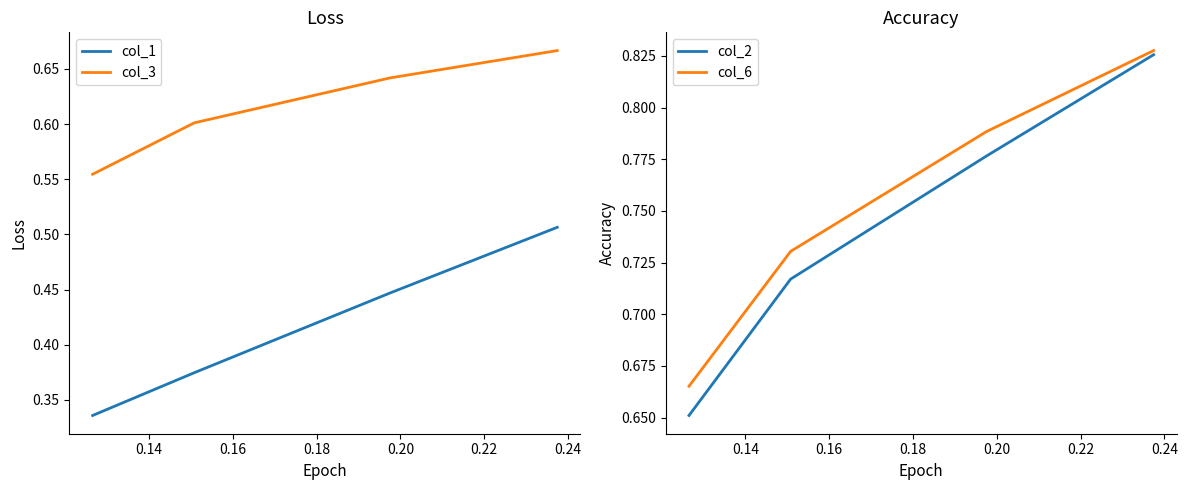

How many lines are shown in the chart?

4